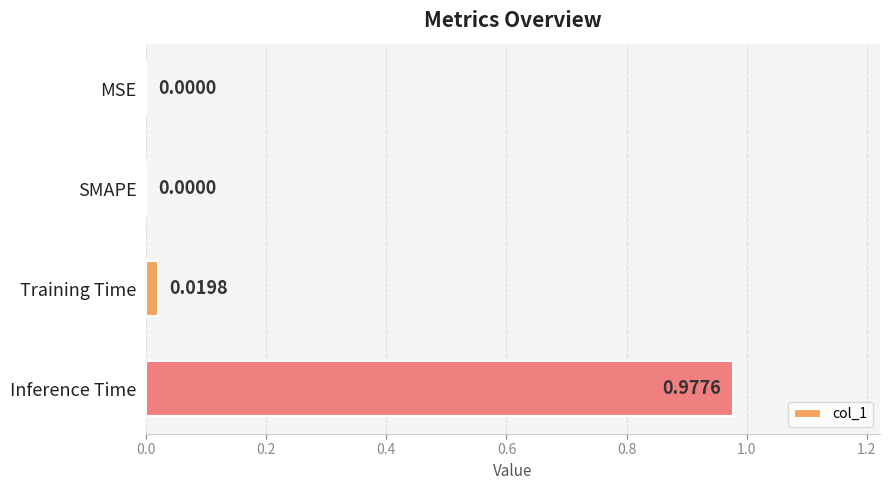

Between MSE and Inference Time, which is larger?

Inference Time